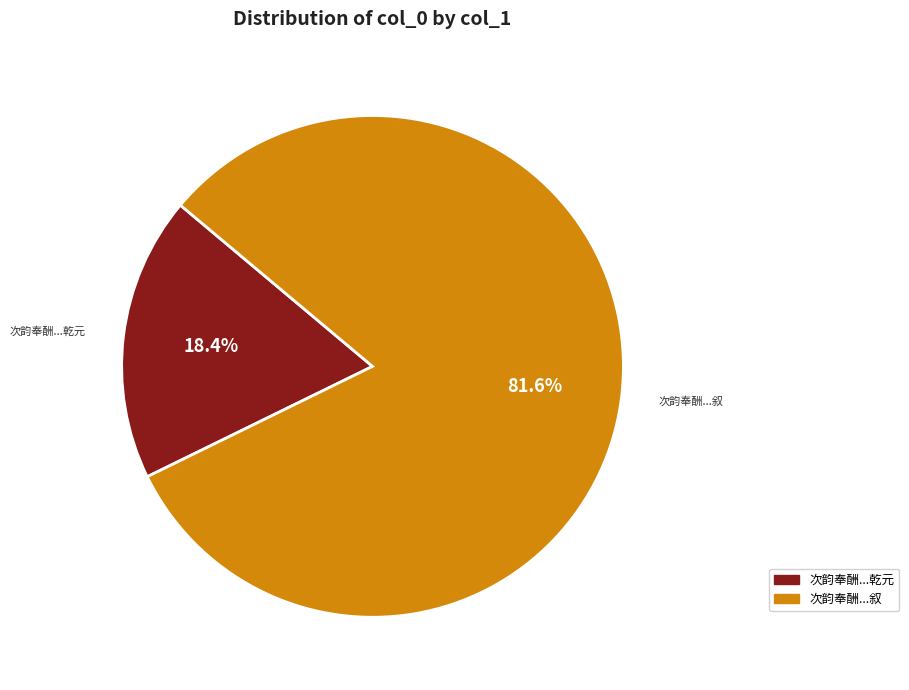

Does any single category account for the majority?

Yes